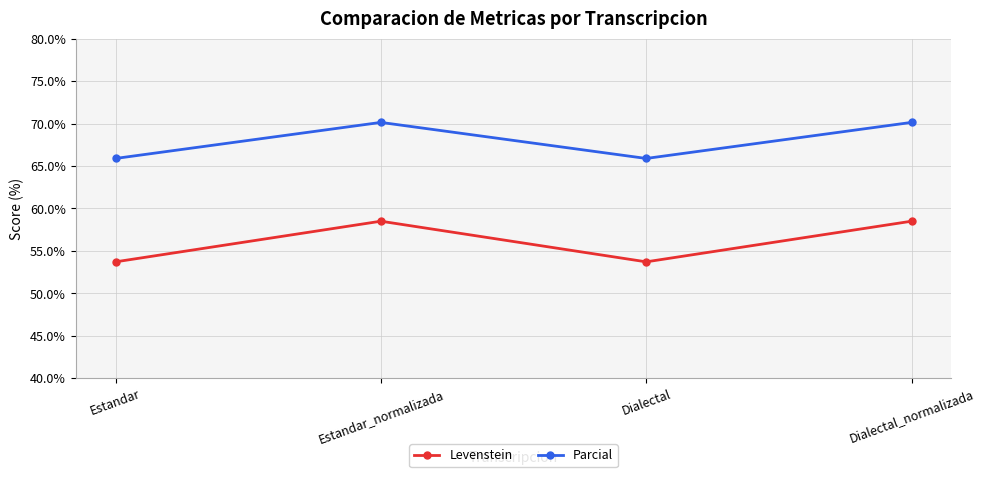

What value does the Parcial series have at Estandar_normalizada?

70.1